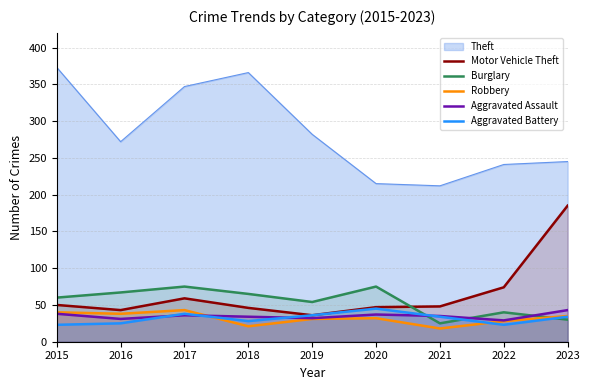

Which series has the largest total across all categories?

Theft